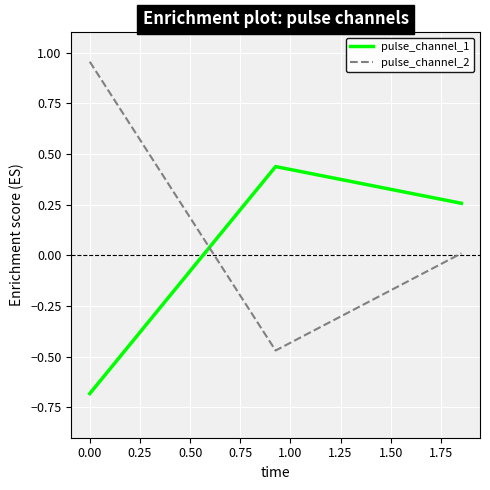

Rank the series by their average value, from lowest to highest.

pulse_channel_1, pulse_channel_2